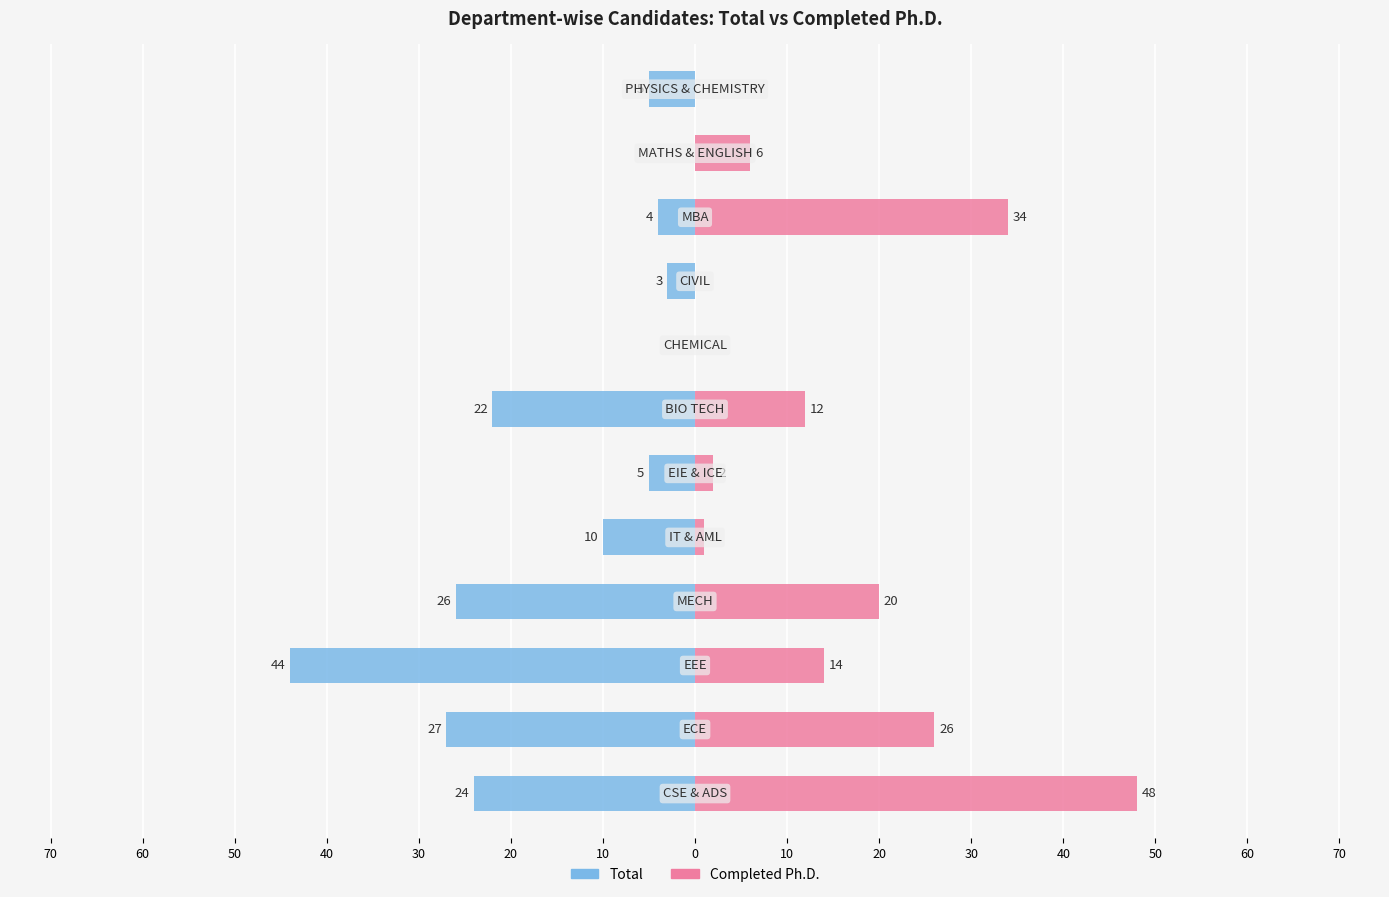

How many groups of bars are there?

12